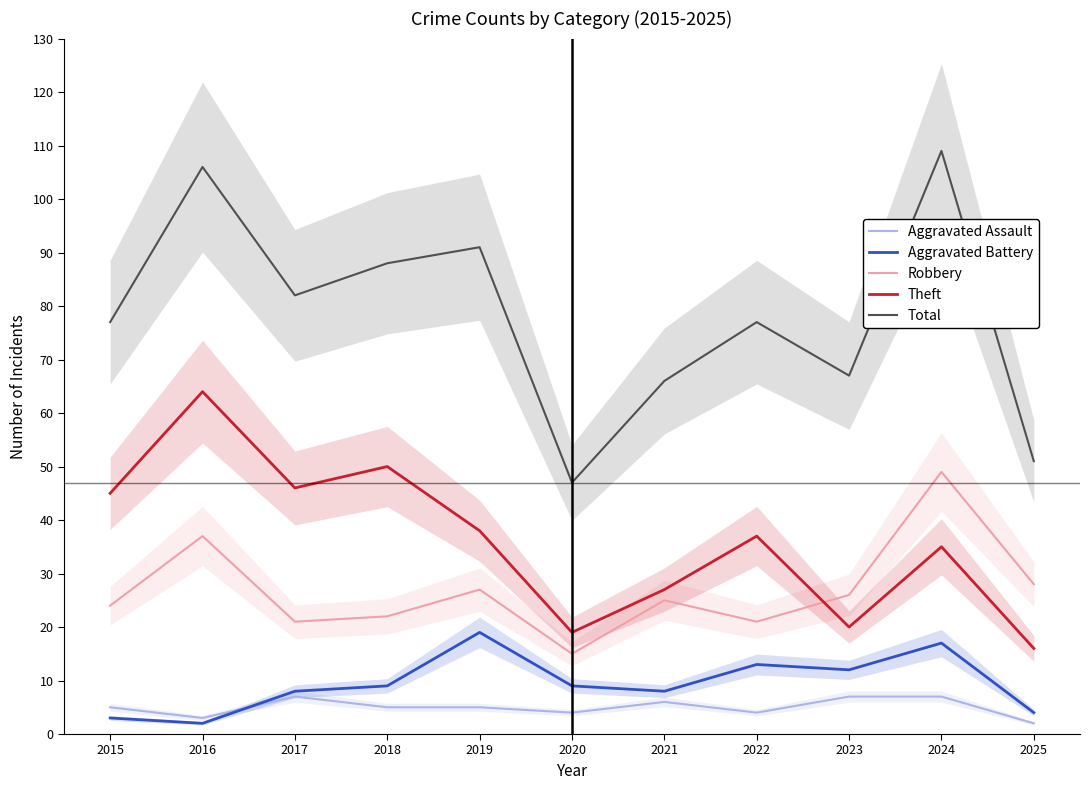

What is the sum of all Aggravated Assault values?

55